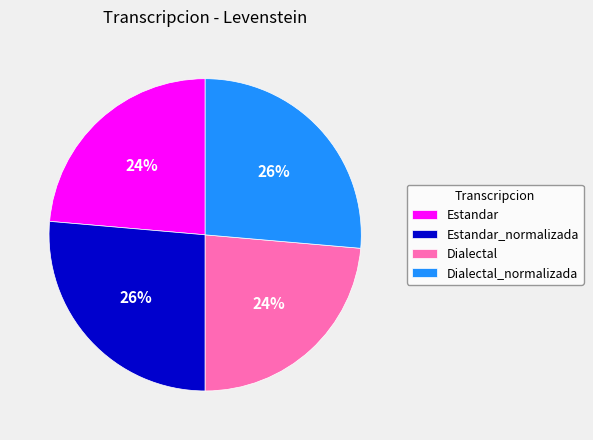

To the nearest percent, what is the combined percentage of Estandar and Dialectal_normalizada?

50%